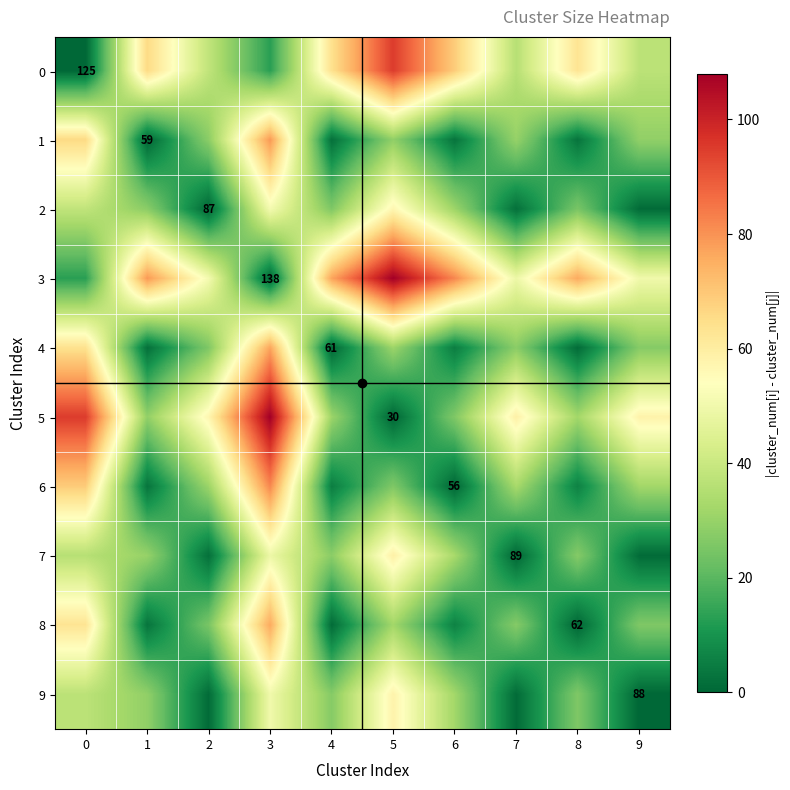

Which label corresponds to the largest value in the chart?

5